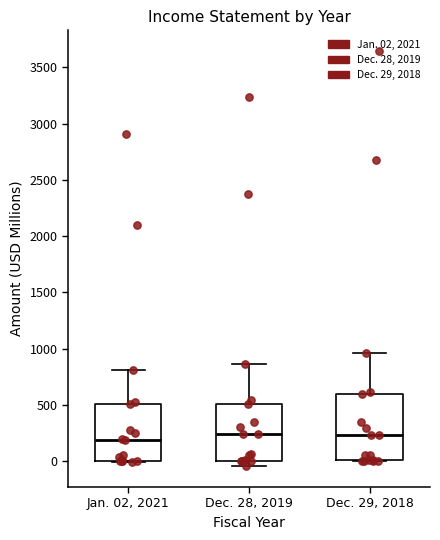

Reading left to right, transcribe this box plot: for each box, give where its median line is, the range the box spans, and where its two whiskers end, as read against the y-axis. The values are not printed on the chart, so give them approximately, as read against the axis.

Jan. 02, 2021: median 200, box 0 to 500, whiskers 0 to 800
Dec. 28, 2019: median 250, box 0 to 500, whiskers -50 to 850
Dec. 29, 2018: median 250, box 0 to 600, whiskers 0 to 950